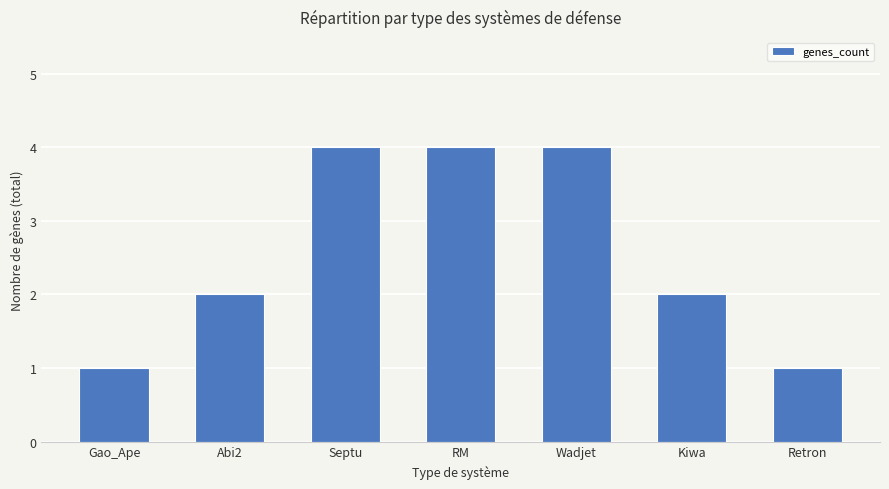

How many data points does each series have?

7